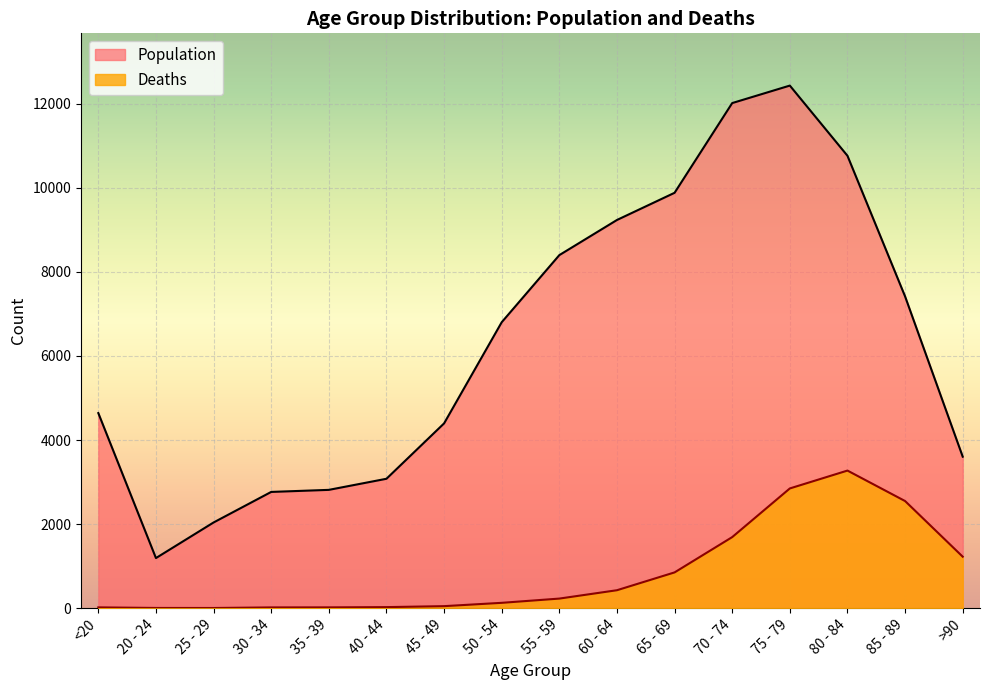

Reading left to right, extract all data points from this chart.

Population: <20=4641	20 - 24=1191	25 - 29=2038	30 - 34=2765	35 - 39=2814	40 - 44=3078	45 - 49=4396	50 - 54=6803	55 - 59=8400	60 - 64=9236	65 - 69=9883	70 - 74=12018	75 - 79=12434	80 - 84=10764	85 - 89=7417	>90=3604
Deaths: <20=18	20 - 24=4	25 - 29=3	30 - 34=17	35 - 39=18	40 - 44=24	45 - 49=47	50 - 54=126	55 - 59=227	60 - 64=426	65 - 69=850	70 - 74=1690	75 - 79=2848	80 - 84=3273	85 - 89=2548	>90=1224